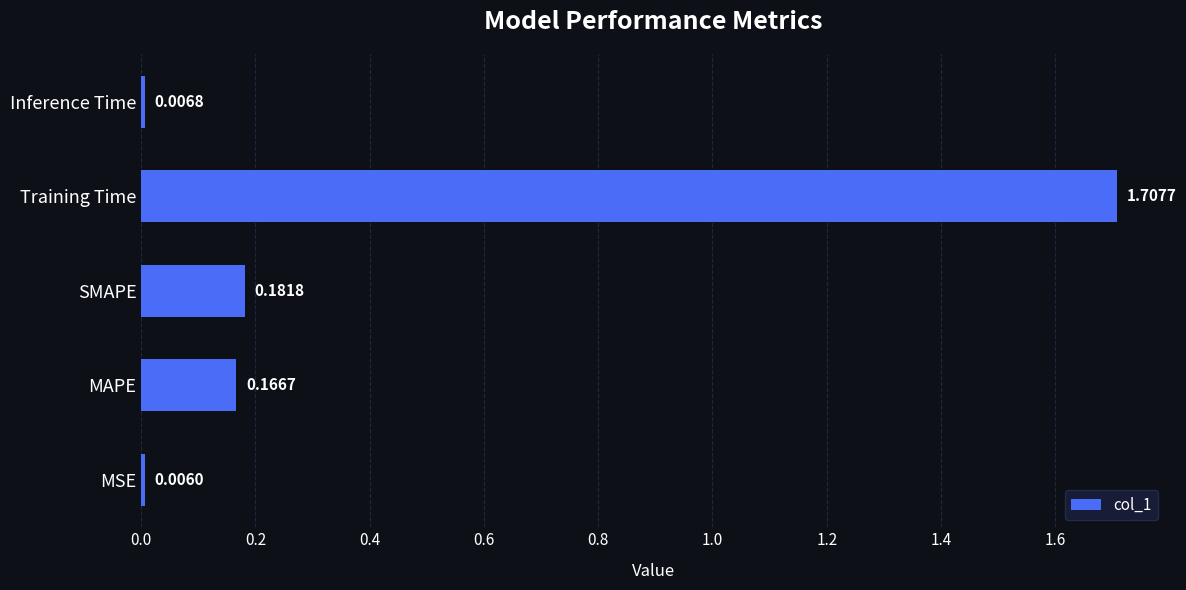

Rank the categories by value from highest to lowest.

Training Time, SMAPE, MAPE, Inference Time, MSE